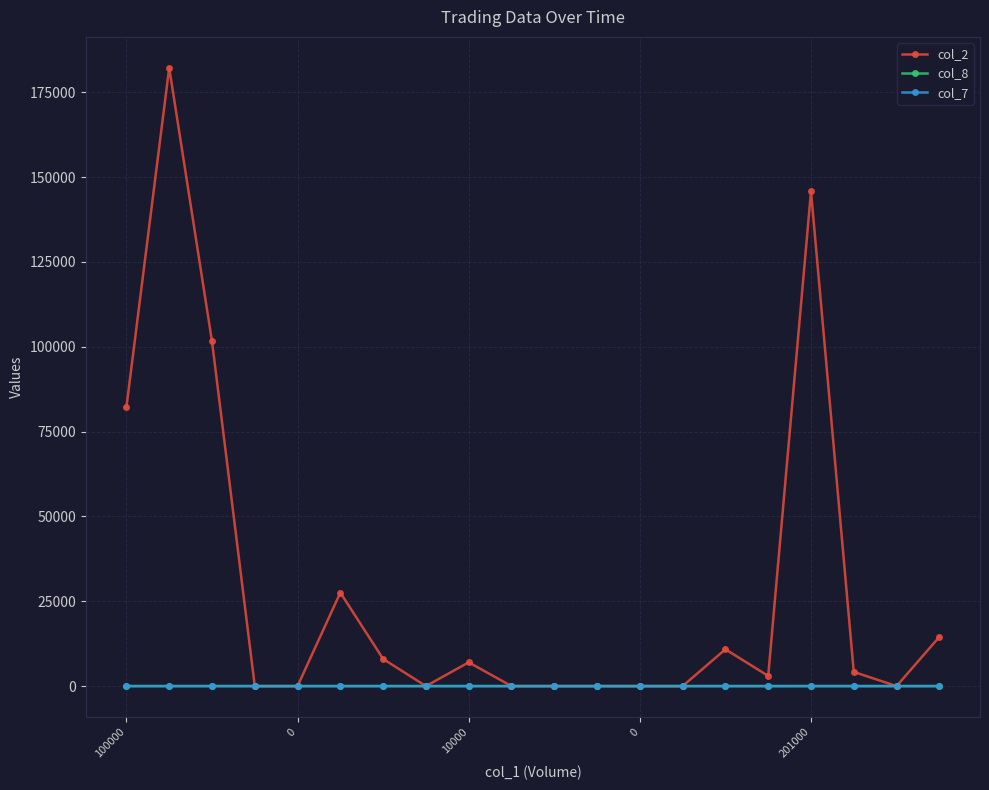

What is the value of the col_2 point at the 7th from the left?

8000.0